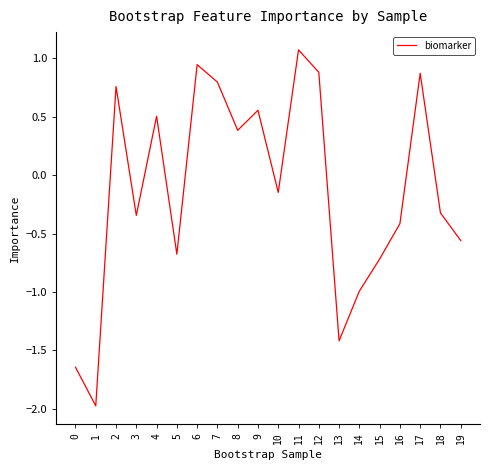

How many values exceed 0?

9